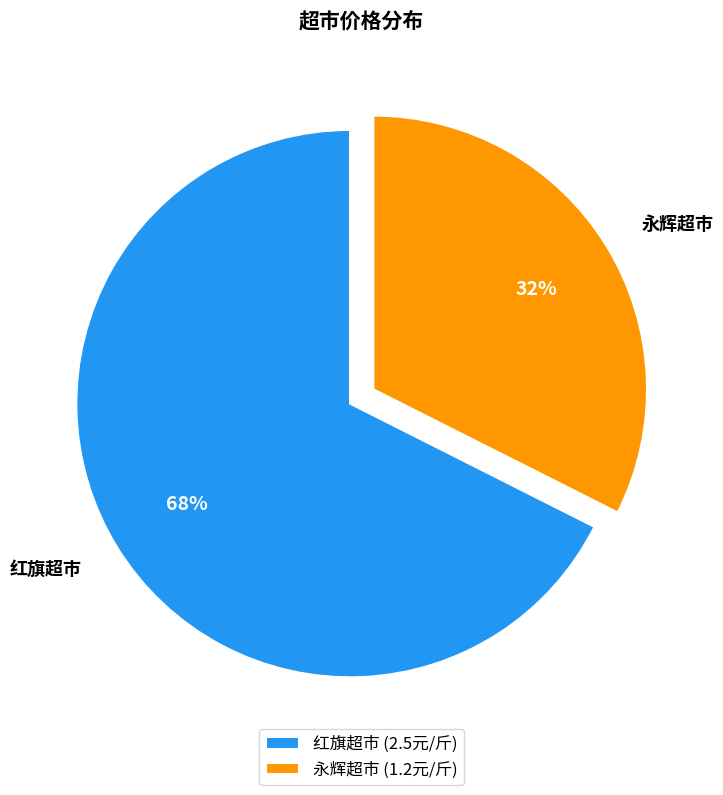

Which category accounts for the majority?

红旗超市